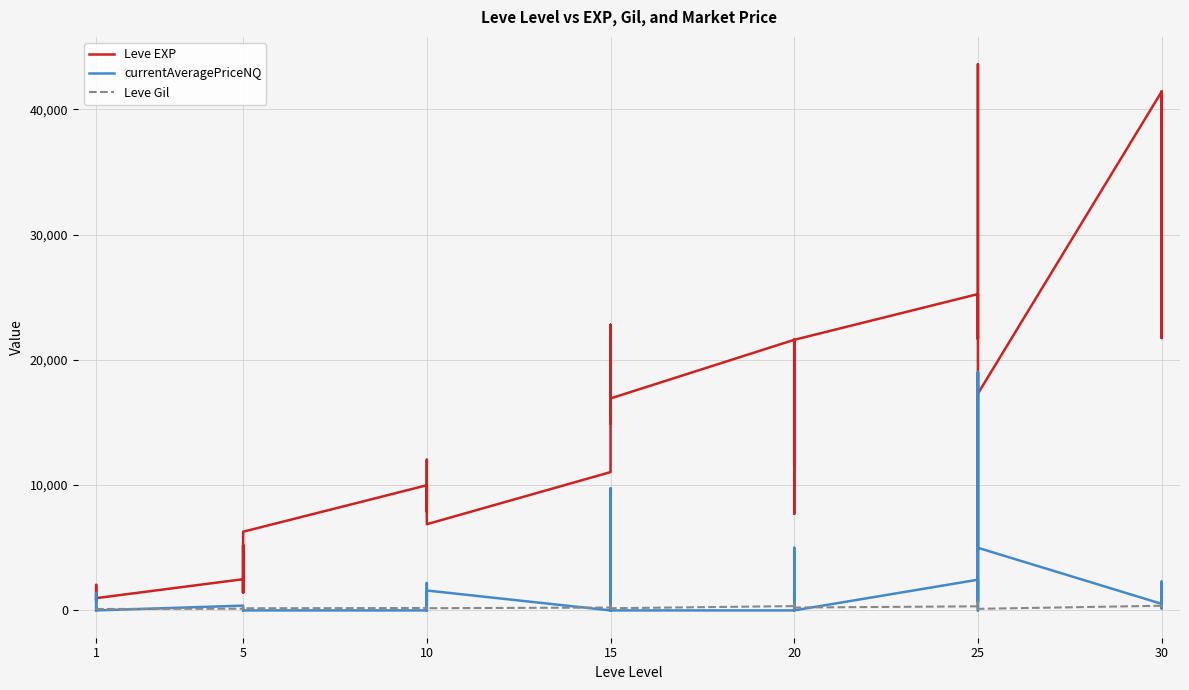

What is the sum of all currentAveragePriceNQ values?

80165.8